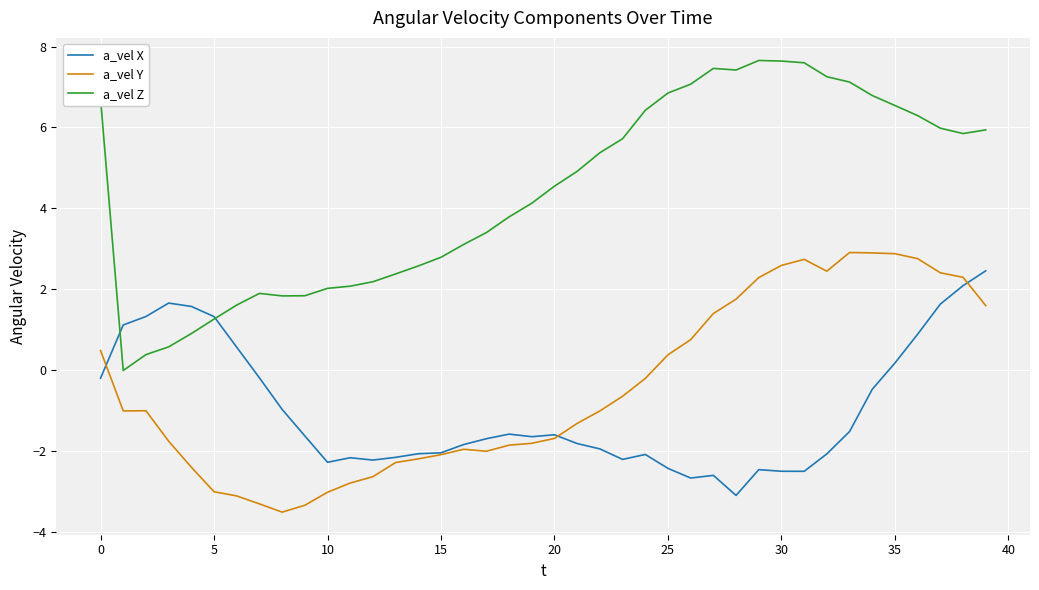

How many values in a_vel Z are above zero?

39